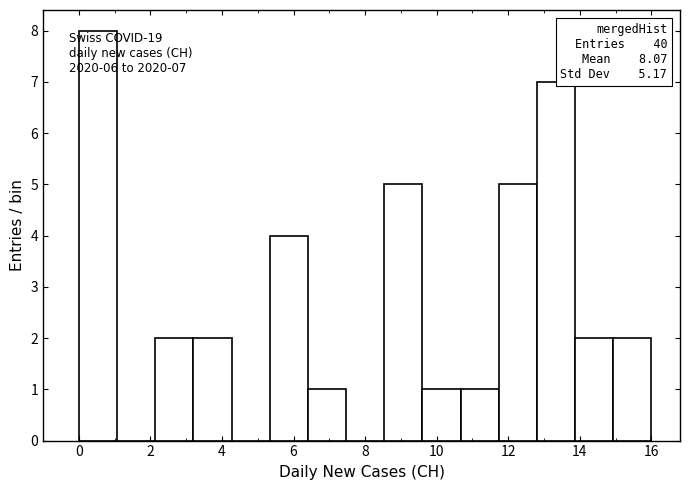

Which range on the x-axis has the tallest bar?

0.0 to 1.0